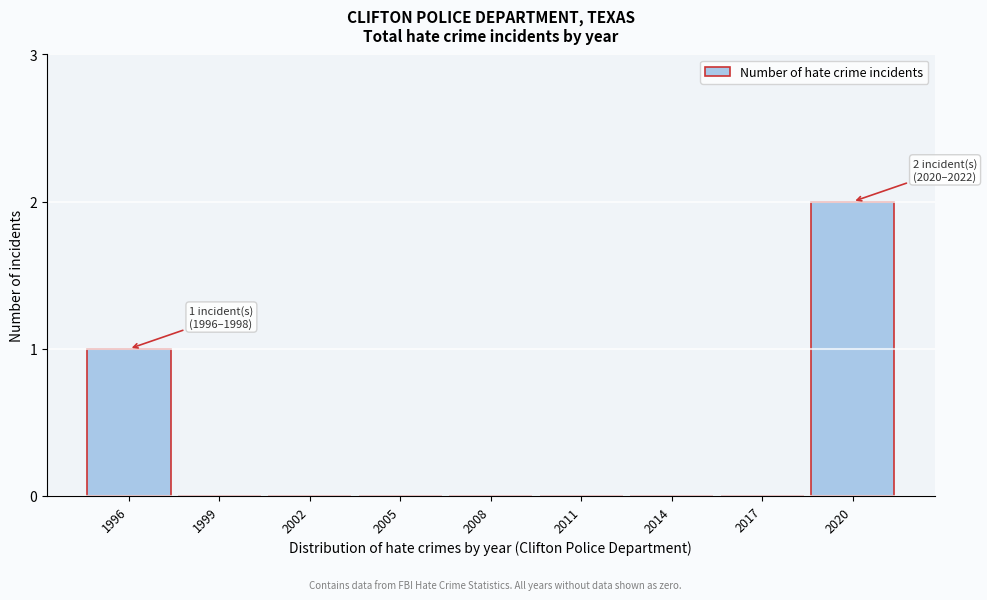

Reading right to left, list all the values displayed in this chart.

2020=2	2017=0	2014=0	2011=0	2008=0	2005=0	2002=0	1999=0	1996=1